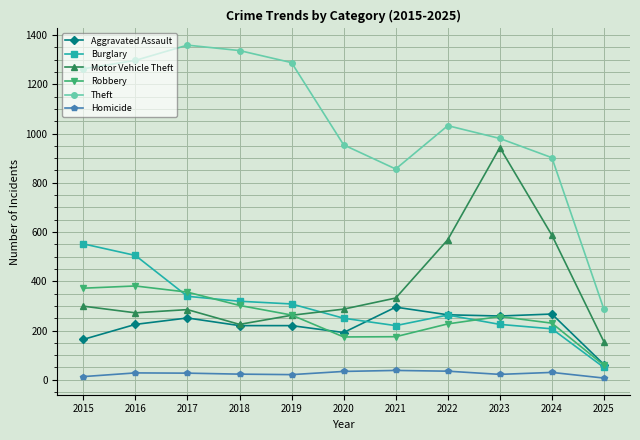

Which series has the largest total across all categories?

Theft